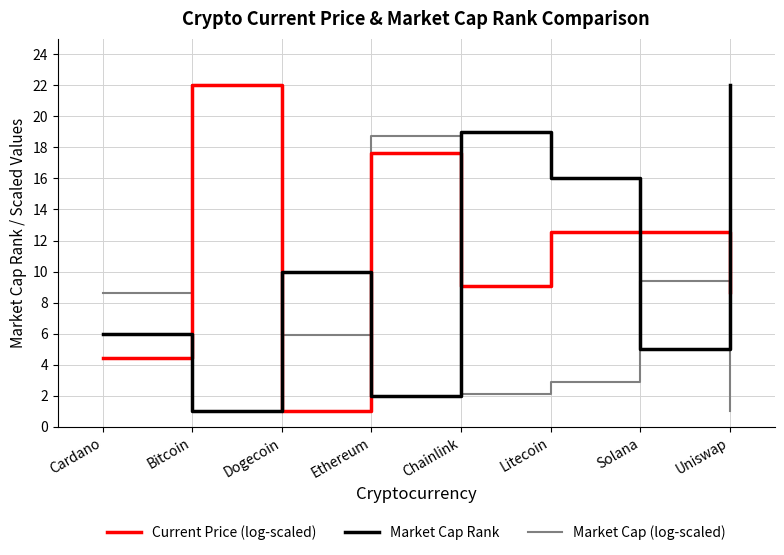

The Market Cap (log-scaled) series shows 32.7 at Bitcoin. True or false?

False